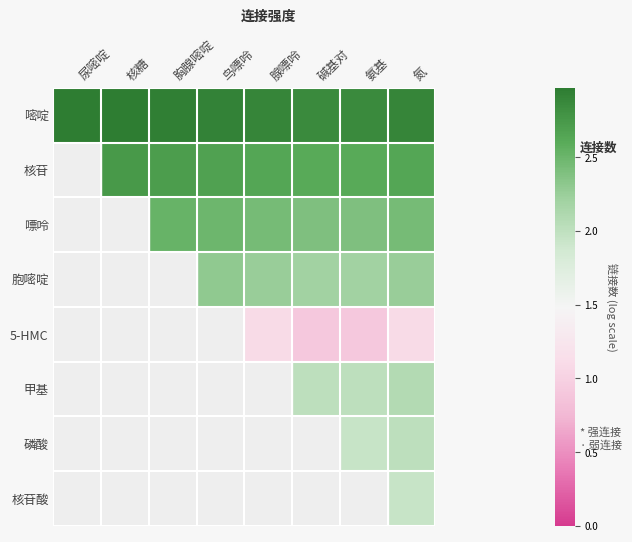

What value does the 核苷 series have at 腺嘌呤?

2.6